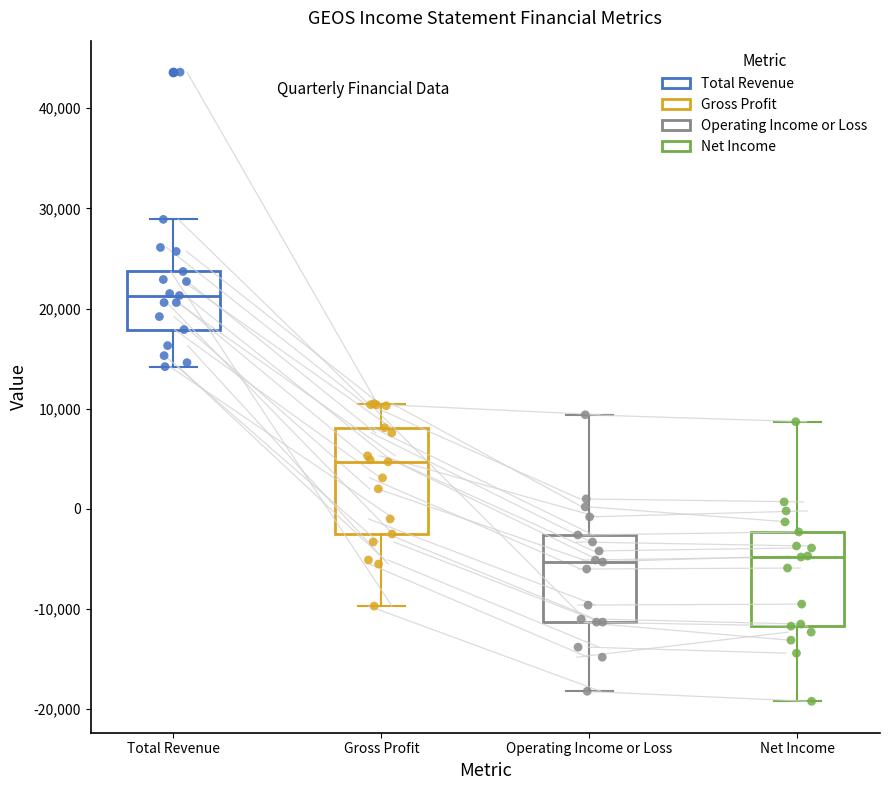

Where does the upper whisker of the box for Gross Profit end on the y-axis? The values are not printed on the chart, so give them approximately, as read against the axis.

11000